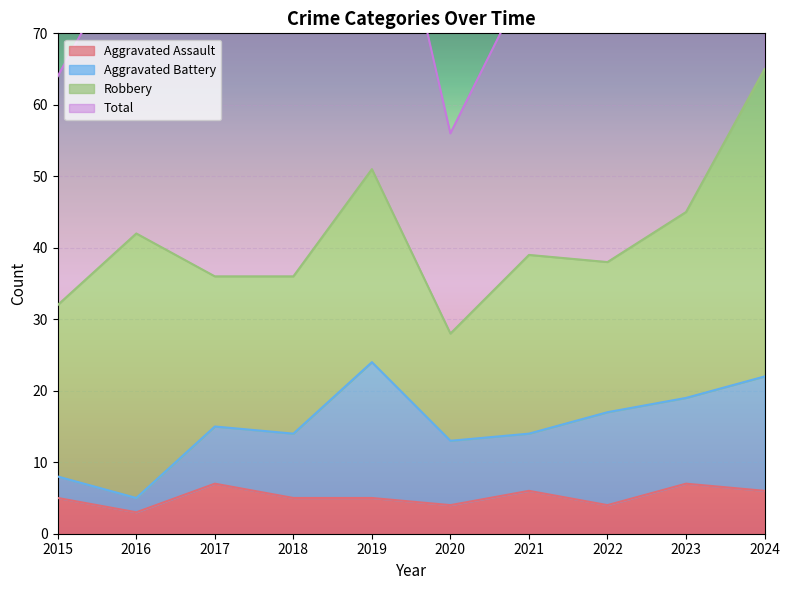

Which category has the lowest value in the Total series?

2020